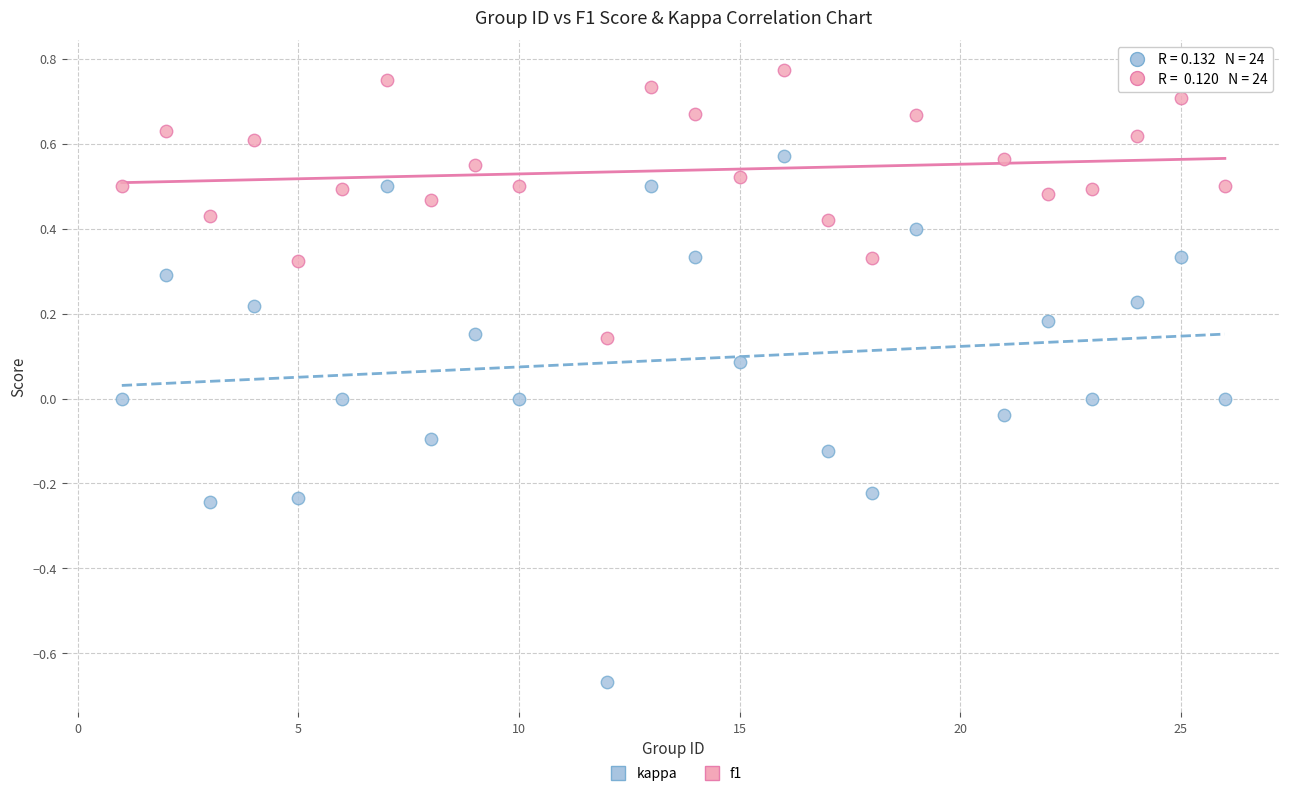

What are all the series names shown in the legend?

kappa, f1